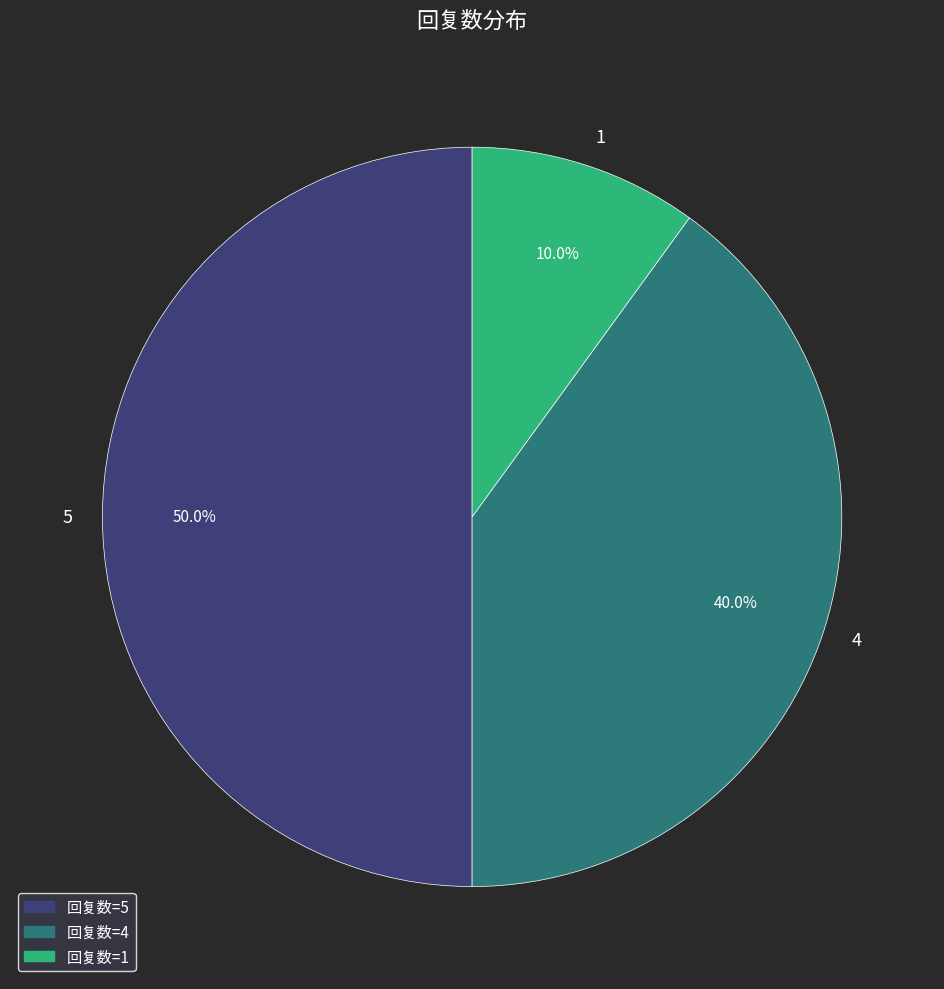

What portion of the pie excludes 5?

50.0%